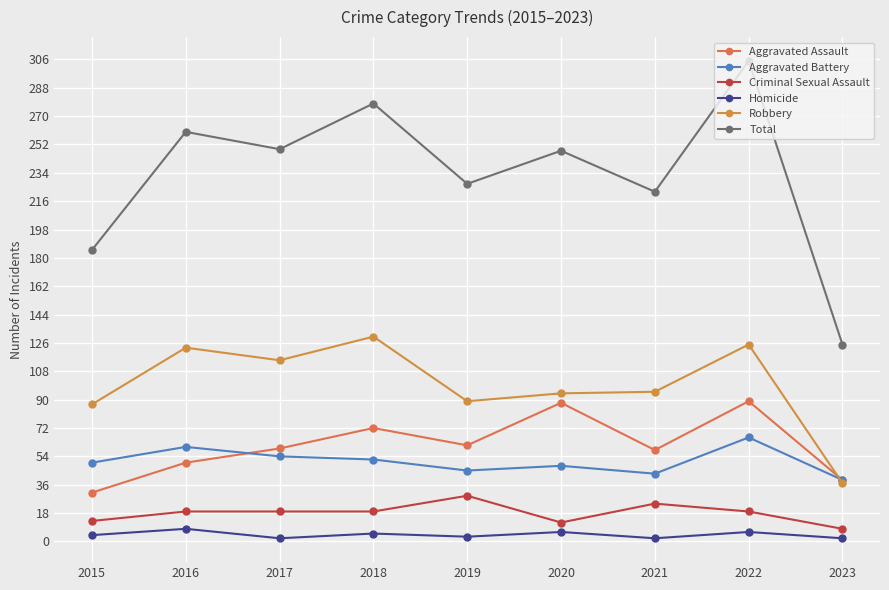

Reading right to left, extract all data points from this chart.

Aggravated Assault: 2023=39	2022=89	2021=58	2020=88	2019=61	2018=72	2017=59	2016=50	2015=31
Aggravated Battery: 2023=39	2022=66	2021=43	2020=48	2019=45	2018=52	2017=54	2016=60	2015=50
Criminal Sexual Assault: 2023=8	2022=19	2021=24	2020=12	2019=29	2018=19	2017=19	2016=19	2015=13
Homicide: 2023=2	2022=6	2021=2	2020=6	2019=3	2018=5	2017=2	2016=8	2015=4
Robbery: 2023=37	2022=125	2021=95	2020=94	2019=89	2018=130	2017=115	2016=123	2015=87
Total: 2023=125	2022=305	2021=222	2020=248	2019=227	2018=278	2017=249	2016=260	2015=185